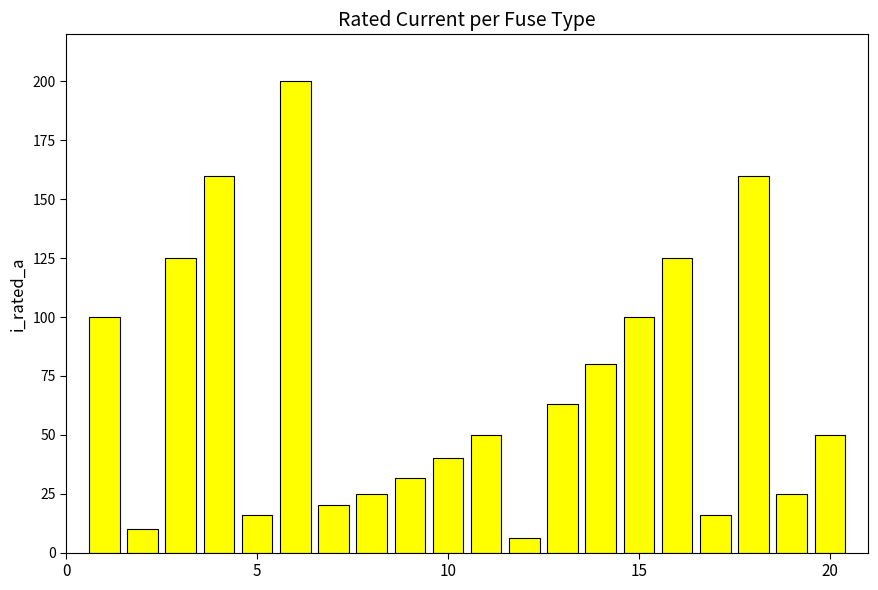

What is the difference between the second highest and minimum values?

153.7